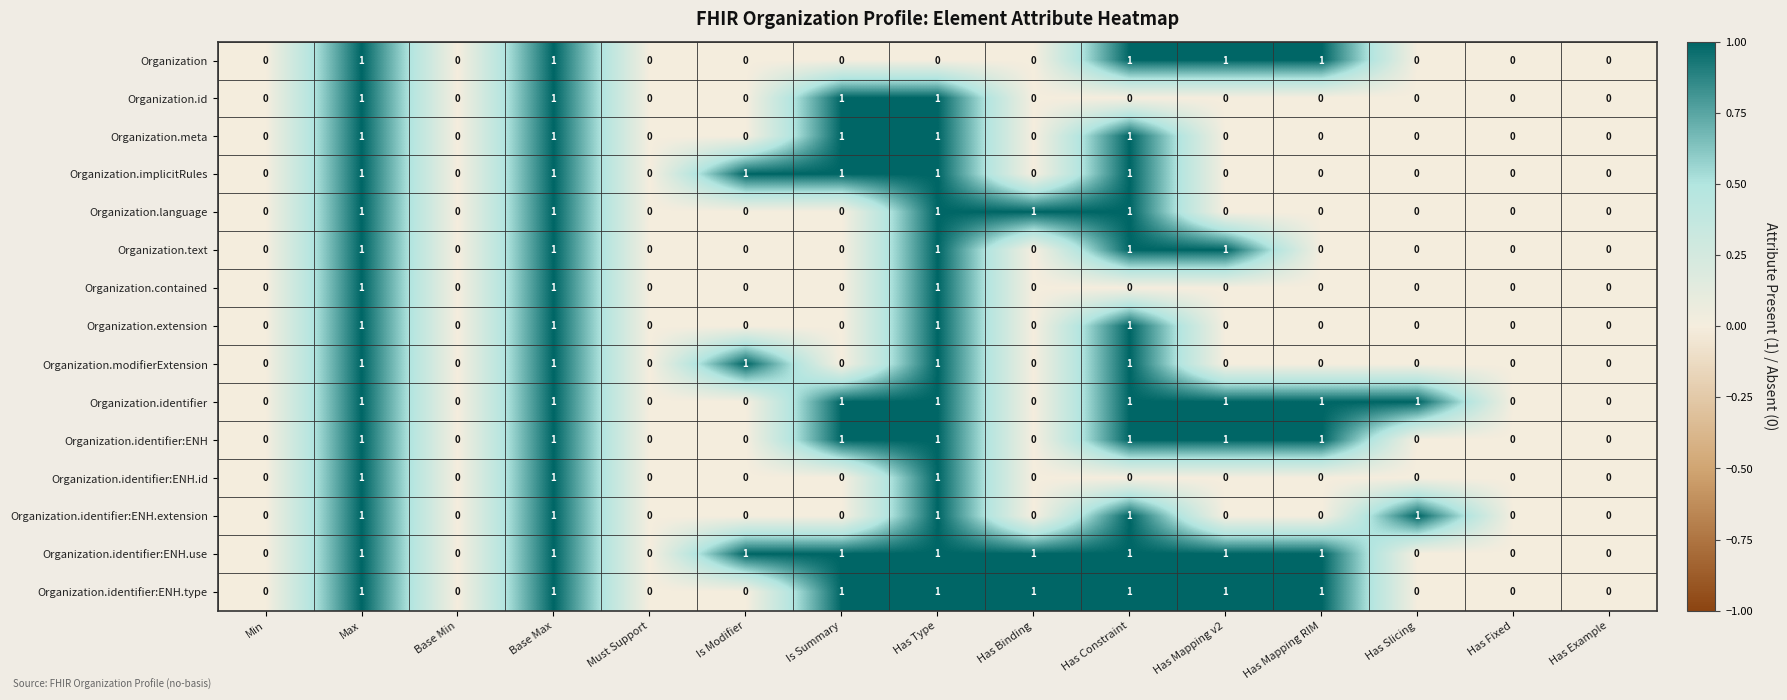

What is the sum of all Organization.contained values?

3